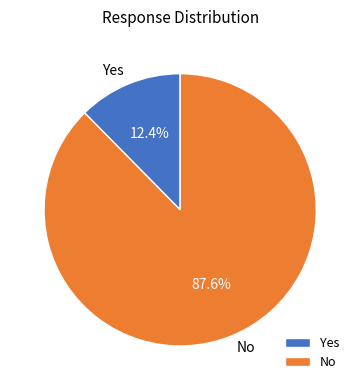

To the nearest percent, what portion does No represent?

88%